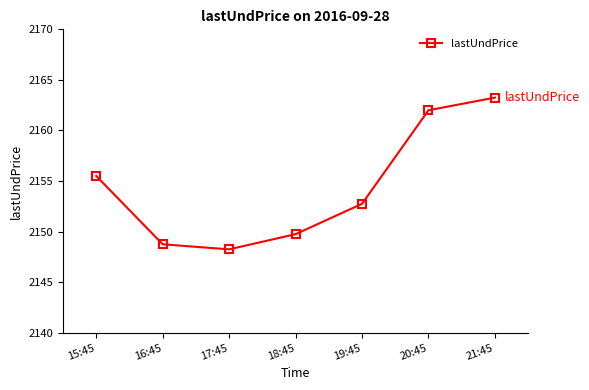

True or false: the data shows 2162.0 at 20:45.

True